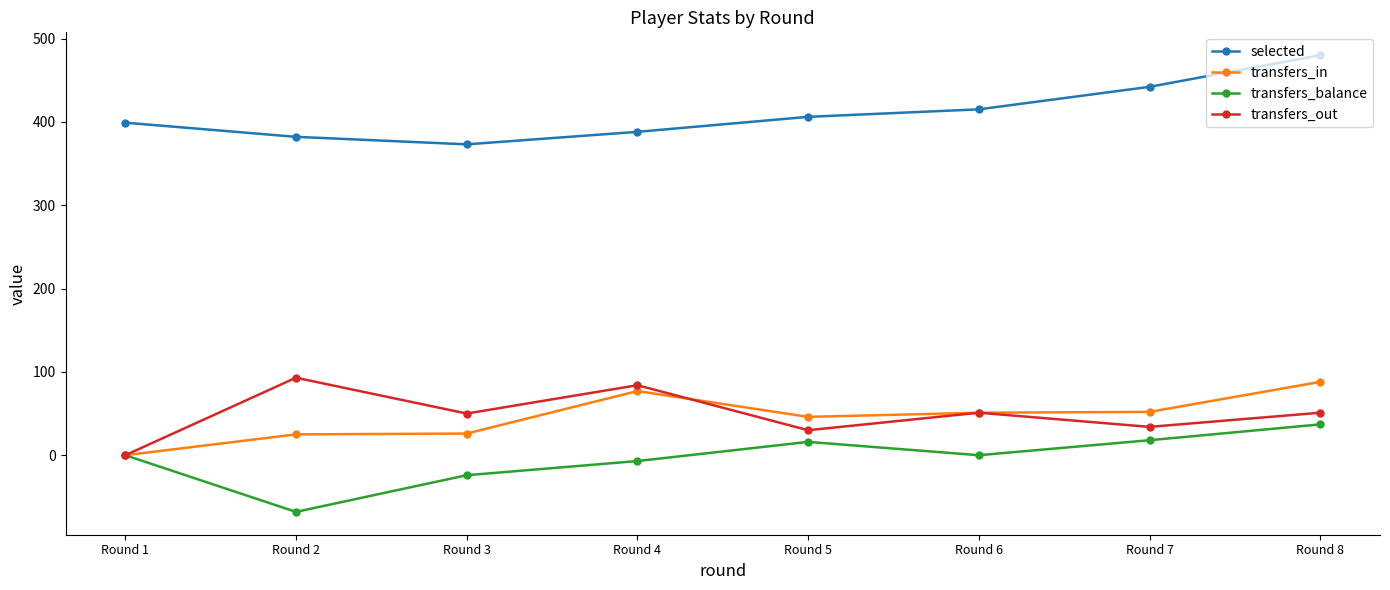

How many values in the transfers_out series are below 51?

4